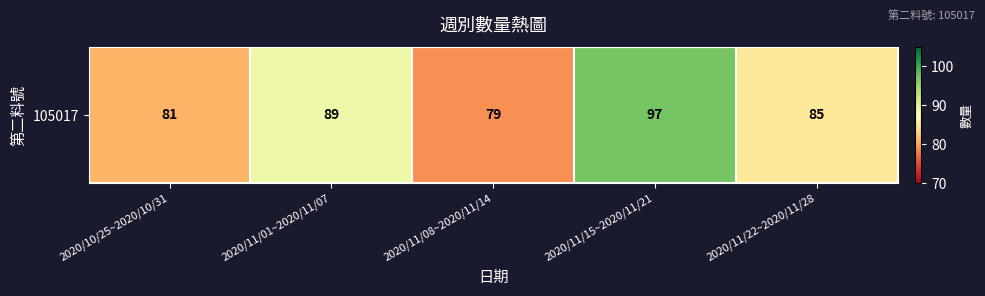

Reading left to right, extract all data points from this chart.

81	89	79	97	85